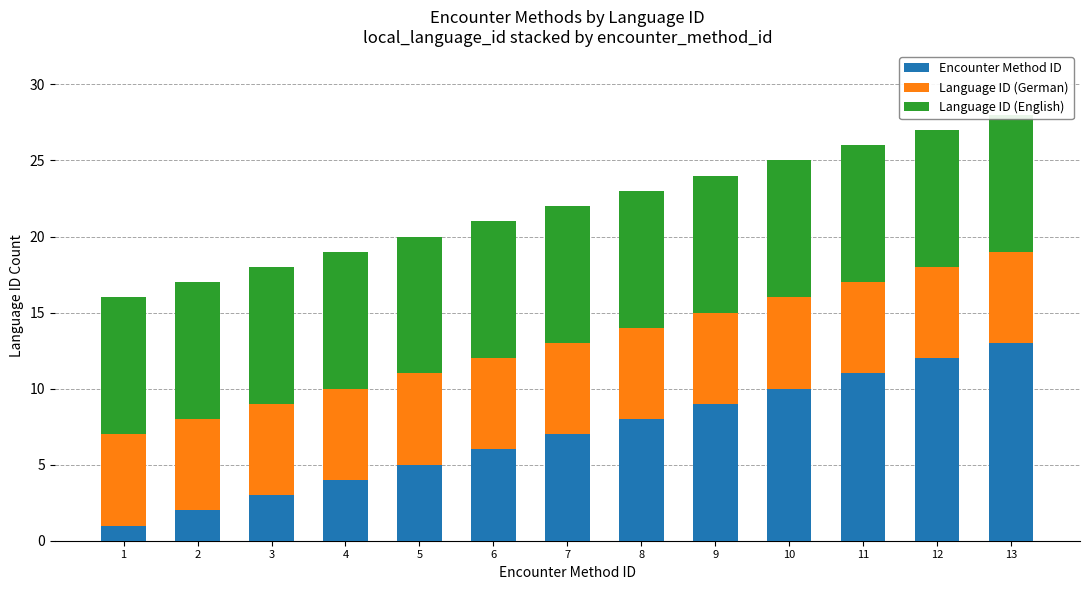

How many categories are shown in the chart?

13